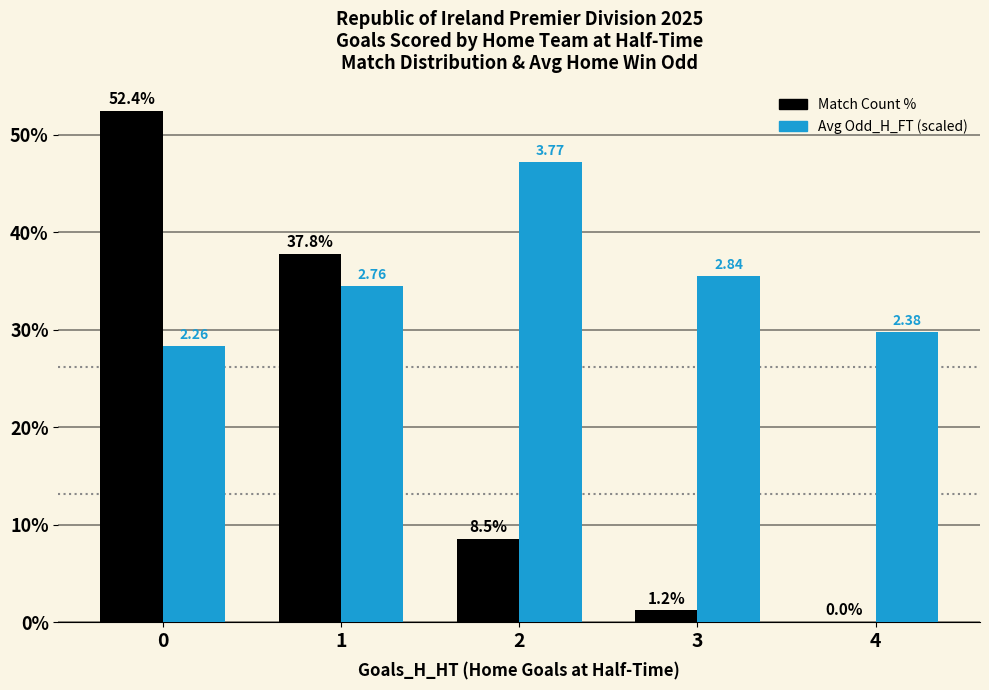

Are the bars grouped side by side (vs. stacked)?

Yes